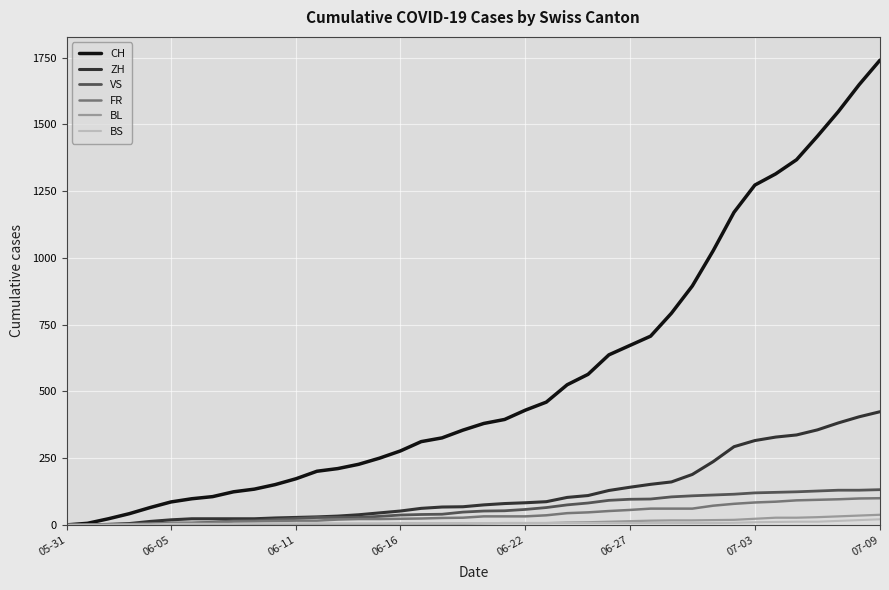

Which series has the largest total across all categories?

CH